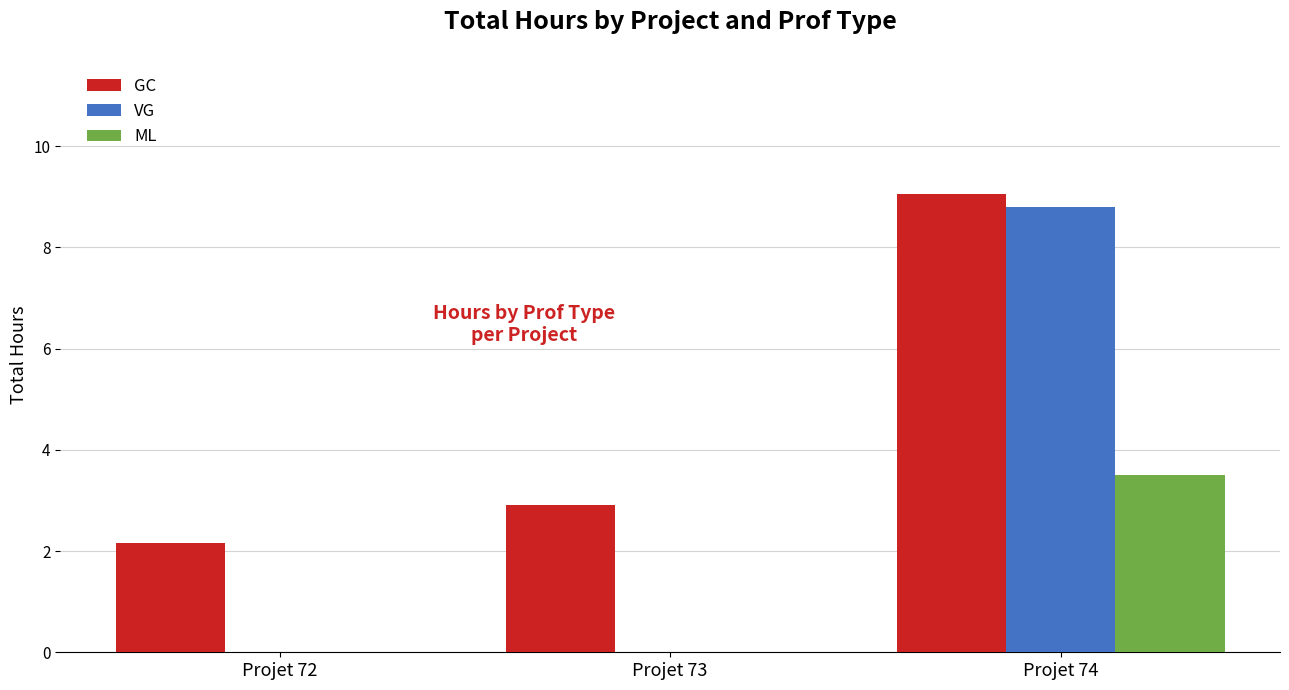

What is the sum of all VG values?

8.8